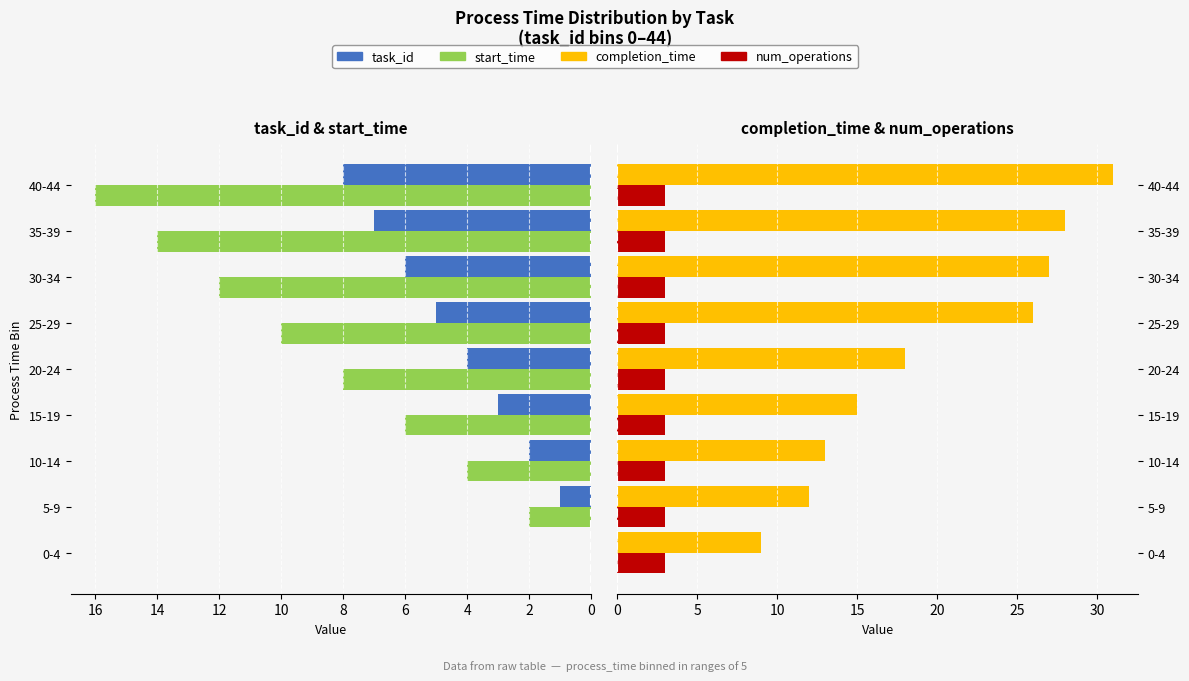

The value of task_id at 30-34 is 10.7. True or false?

False